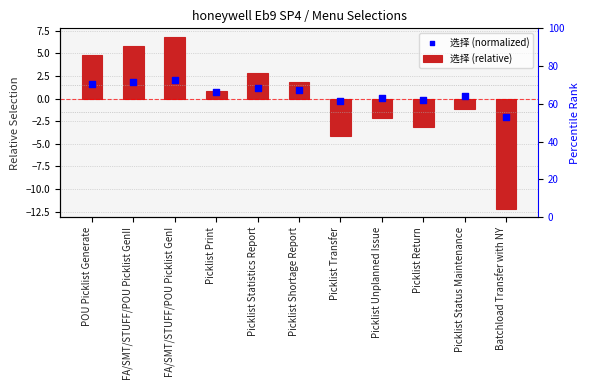

Which series contains the highest Y value?

选择 (relative)